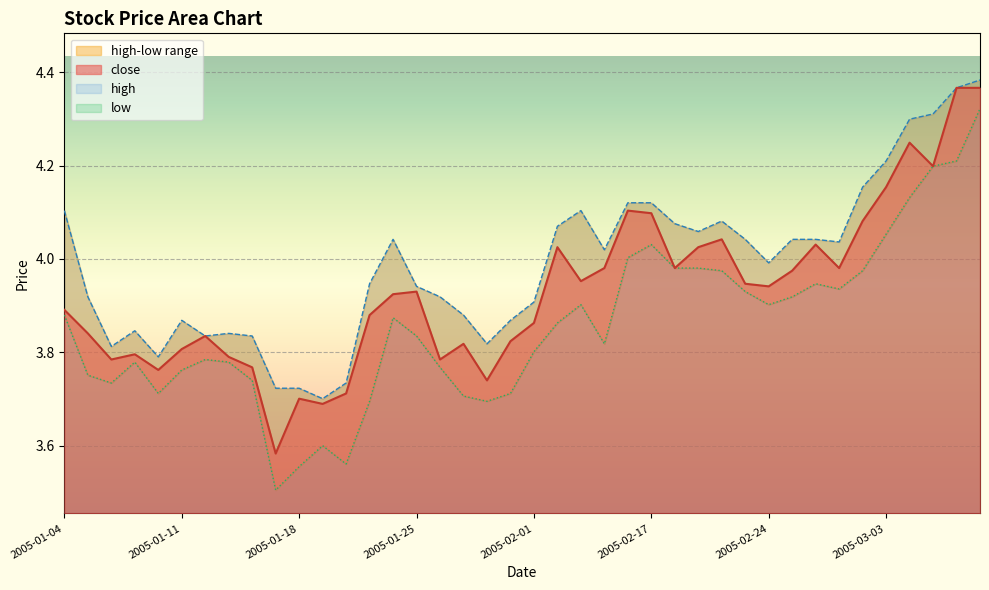

Rank the series by their average value, from highest to lowest.

high, close, low